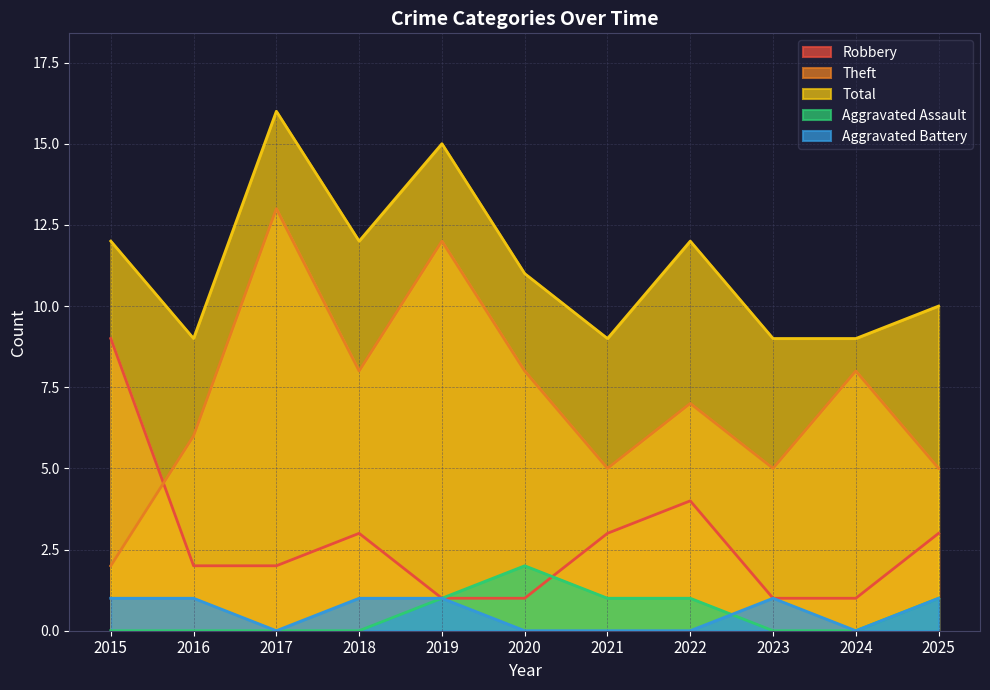

List the series in order of their peak value, lowest first.

Aggravated Battery, Aggravated Assault, Robbery, Theft, Total